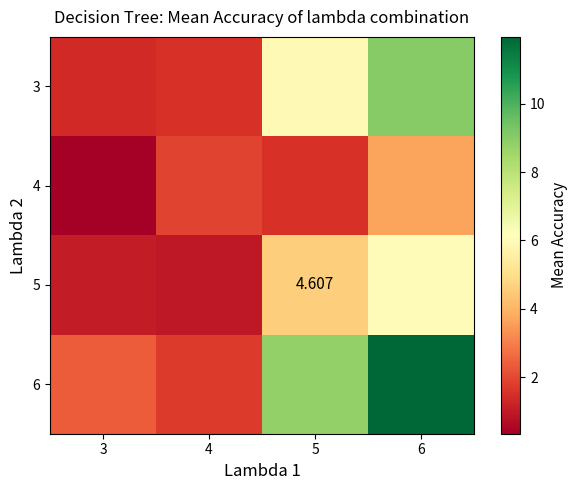

What is the difference between the 6 values at 4 and 3?

0.7